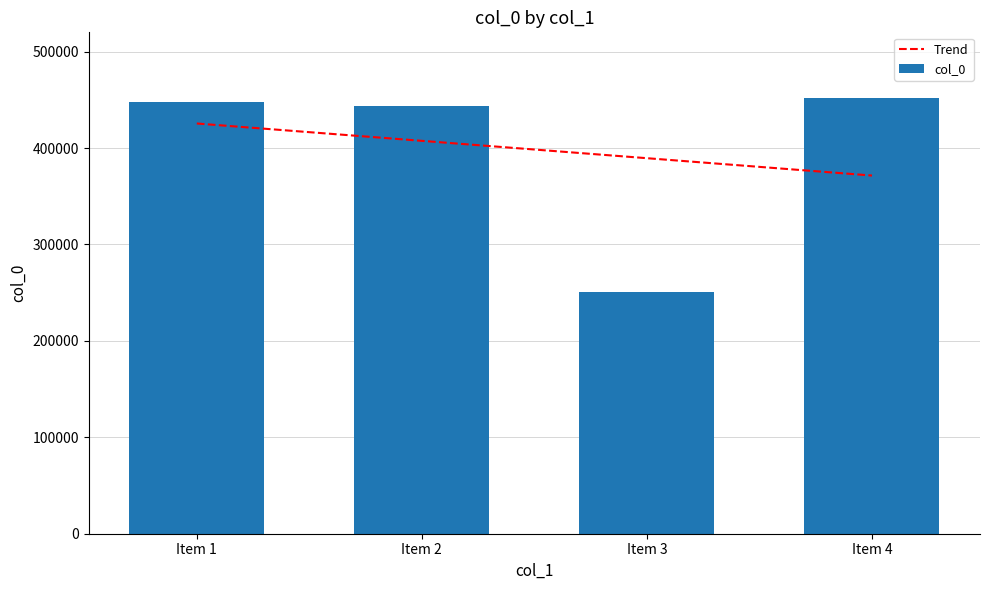

What is the sum of the col_0 values at Item 2 and Item 4?

895460